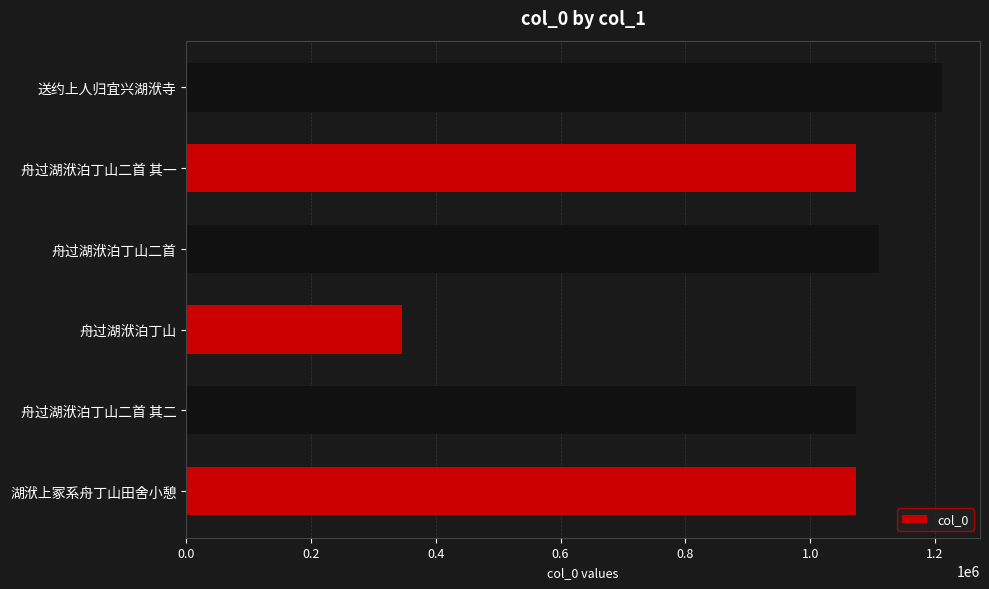

Read the value at 舟过湖洑泊丁山二首 其二.

1073822